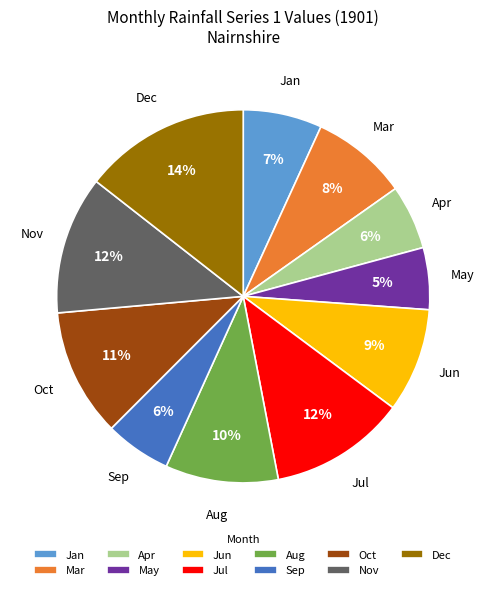

To the nearest percent, what percentage of the pie is Oct?

11%